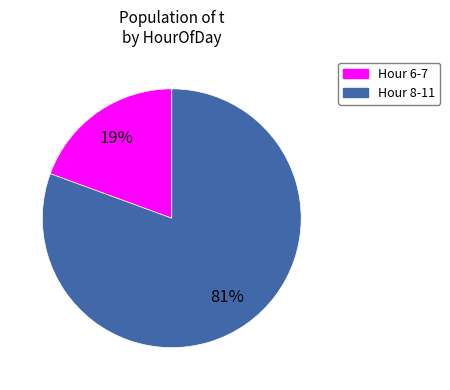

To the nearest percent, what is the average slice percentage?

50%